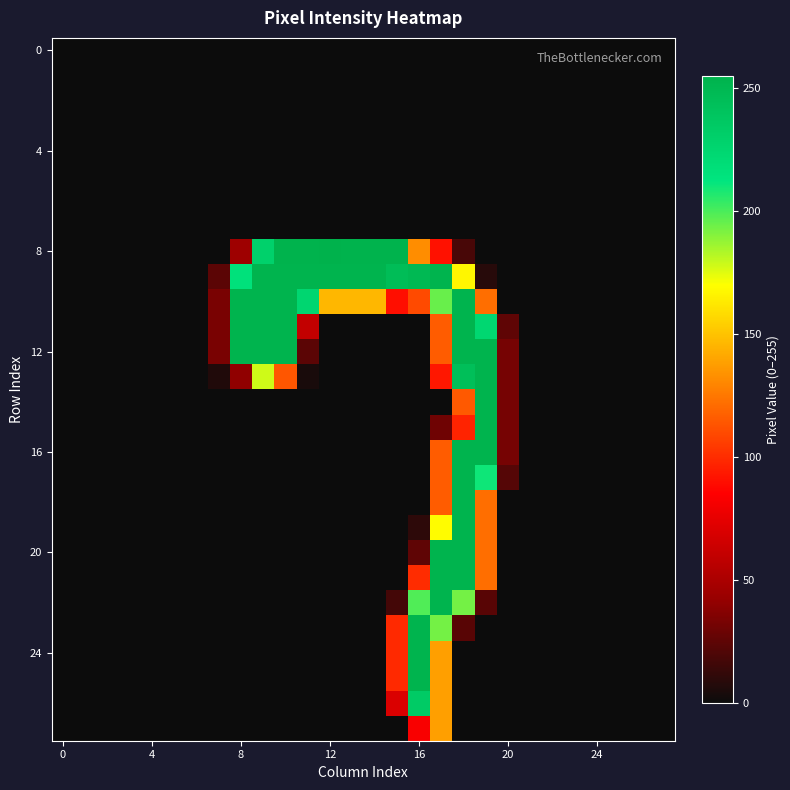

At how many categories does at least one series exceed 17?

14